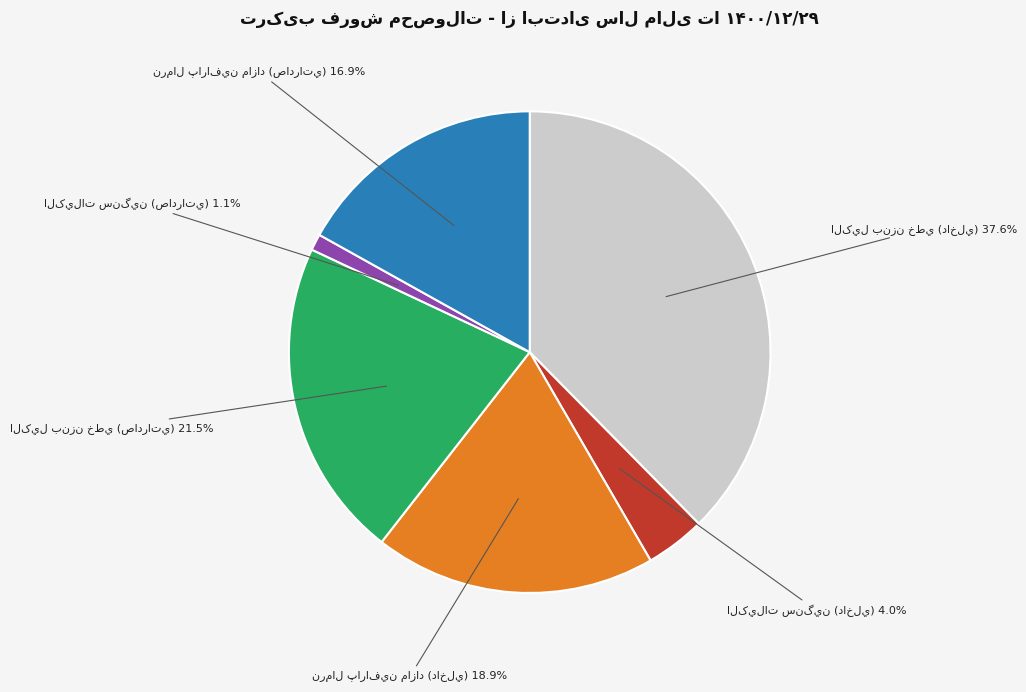

To the nearest percent, what is the average slice percentage?

17%